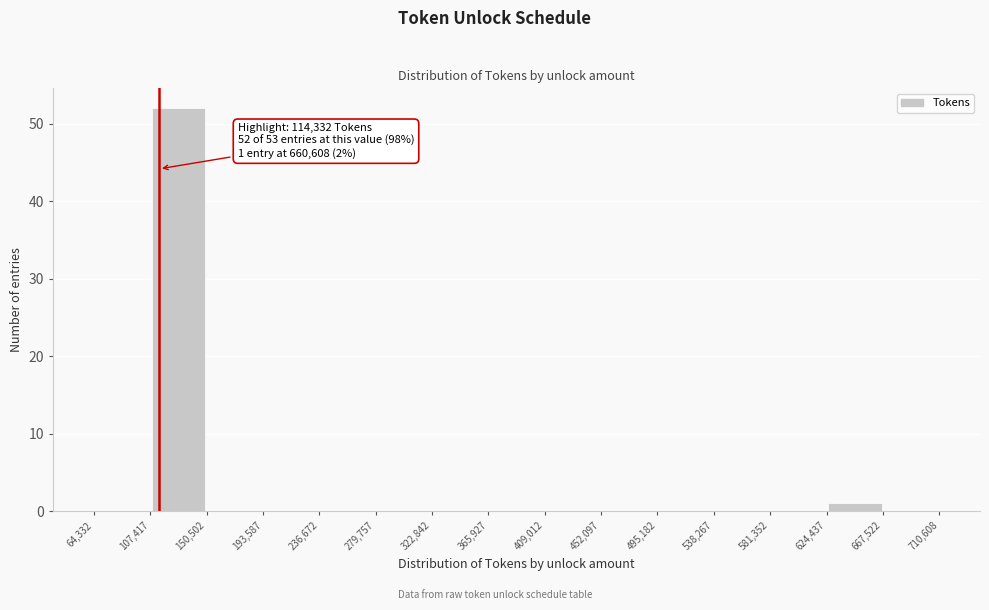

Which range on the x-axis has the tallest bar?

107,417 to 150,502